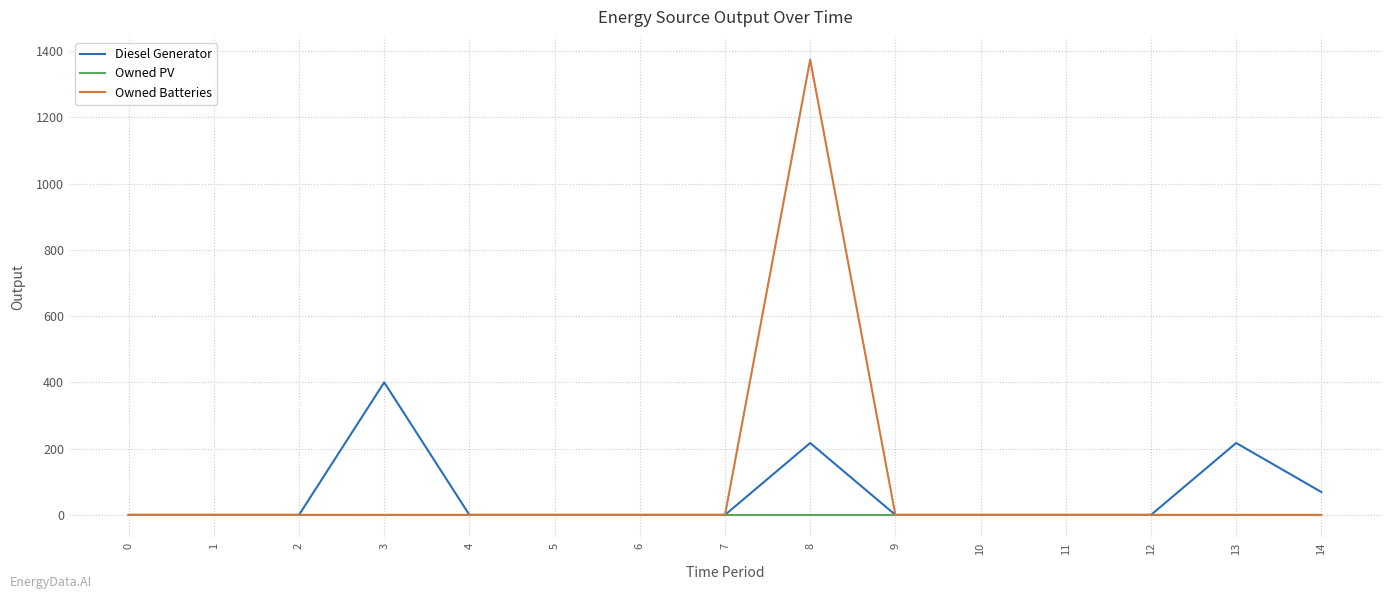

Which series has the widest spread of values?

Owned Batteries